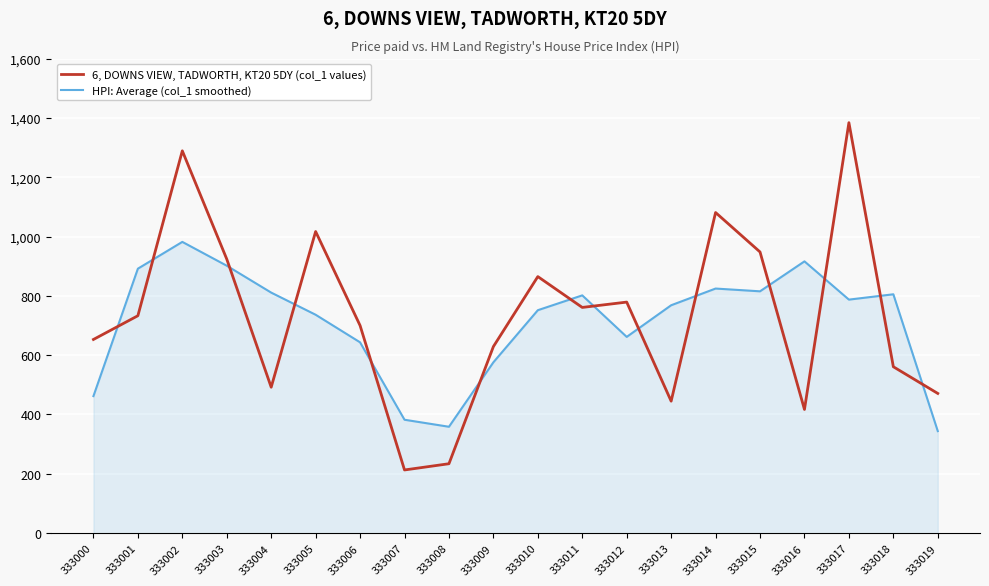

Rank the categories by 6, DOWNS VIEW, TADWORTH, KT20 5DY (col_1 values) value from highest to lowest.

333017, 333002, 333014, 333005, 333015, 333003, 333010, 333012, 333011, 333001, 333006, 333000, 333009, 333018, 333004, 333019, 333013, 333016, 333008, 333007